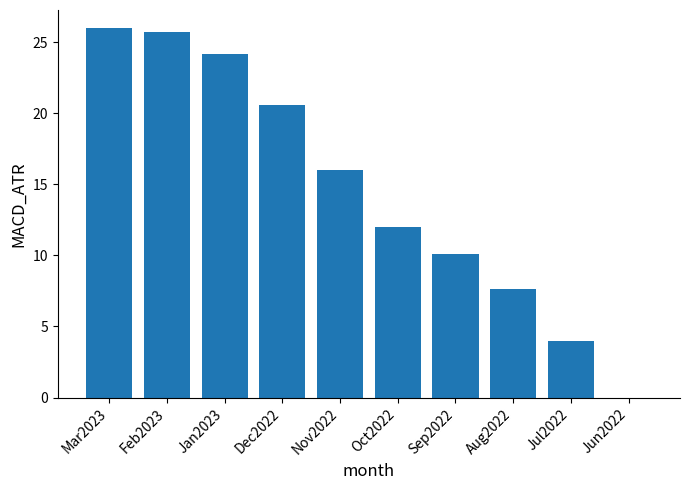

What is the maximum value shown in the chart?

26.0